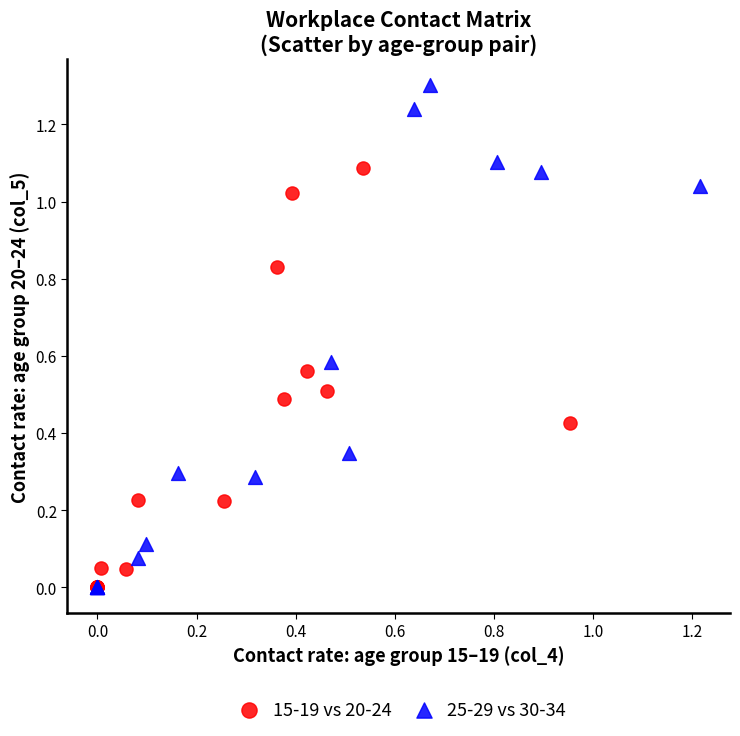

Which series reaches the maximum Y coordinate?

25-29 vs 30-34